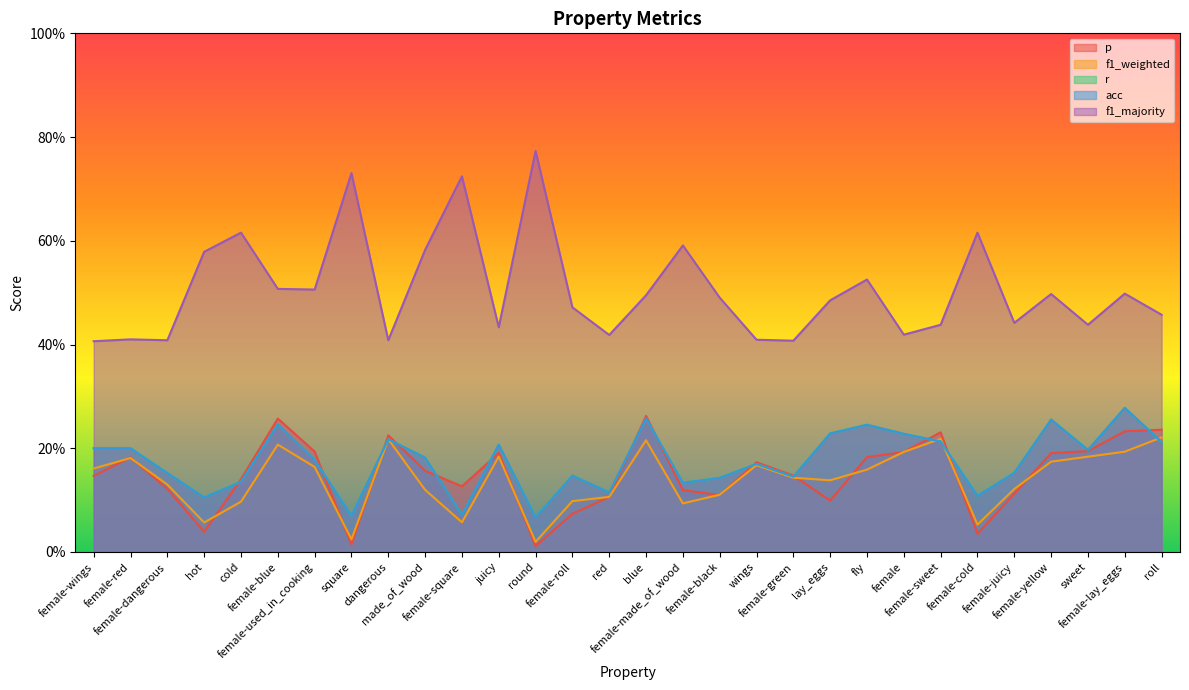

How many f1_majority values are between 0 and 1?

30